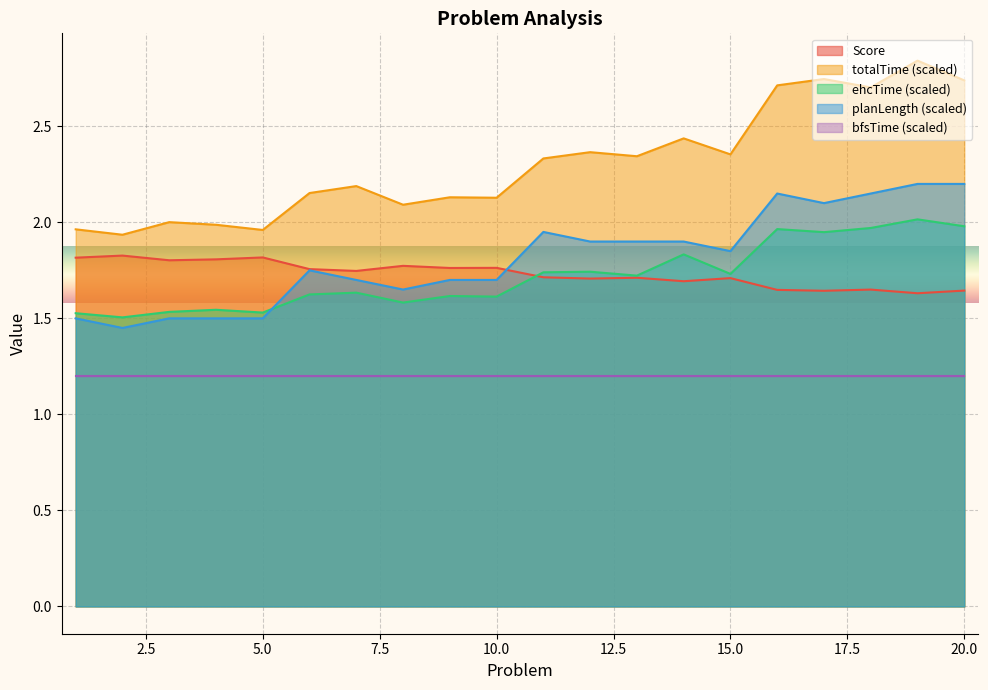

True or false: ehcTime (scaled) and totalTime (scaled) cross at least once.

False